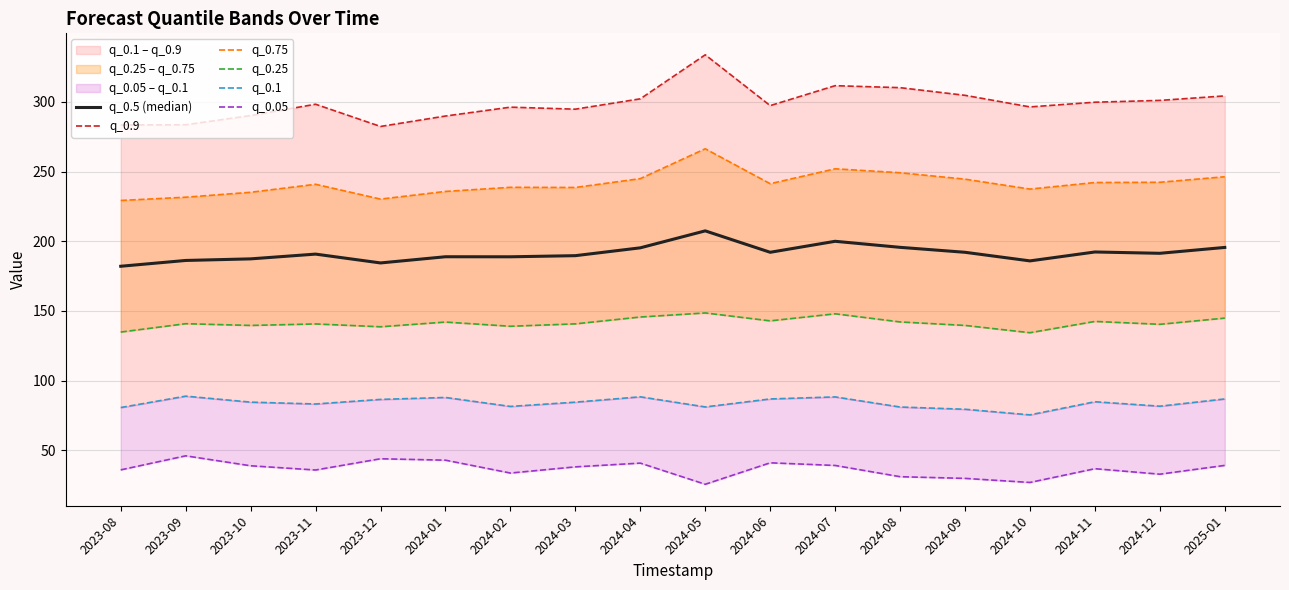

At which category is the sum across all series the highest?

2024-05